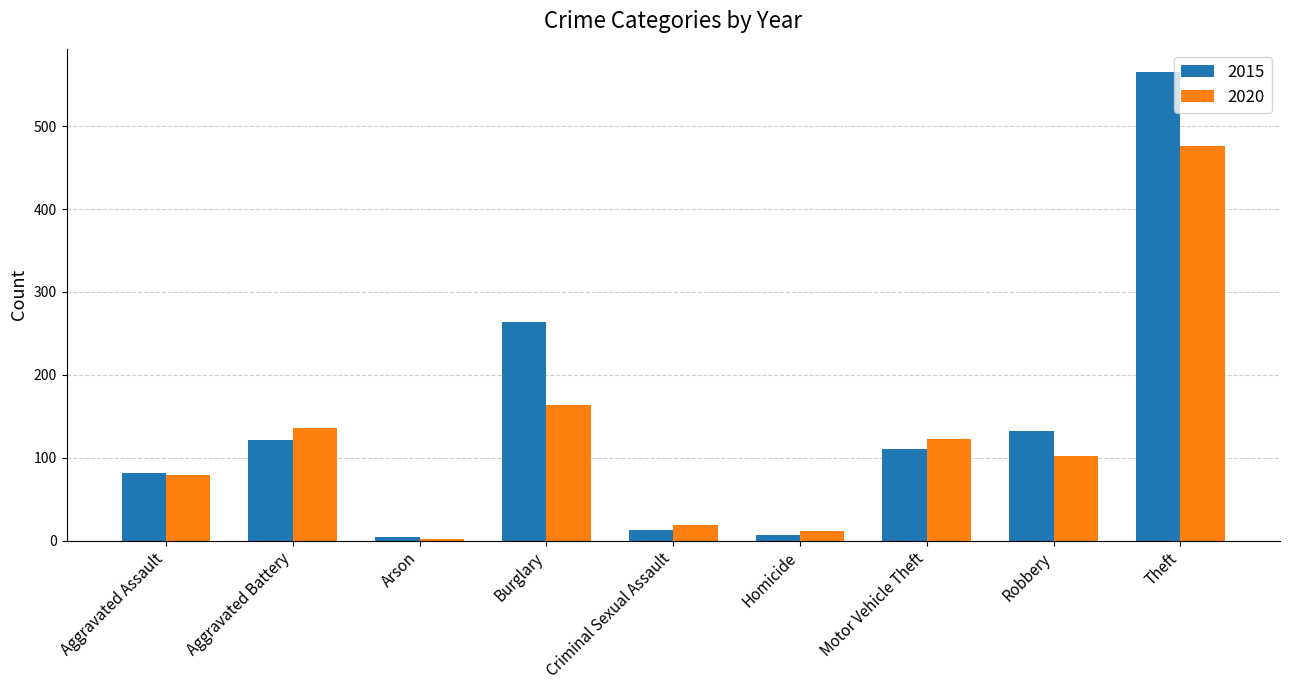

How many data points in 2015 are less than 110?

4